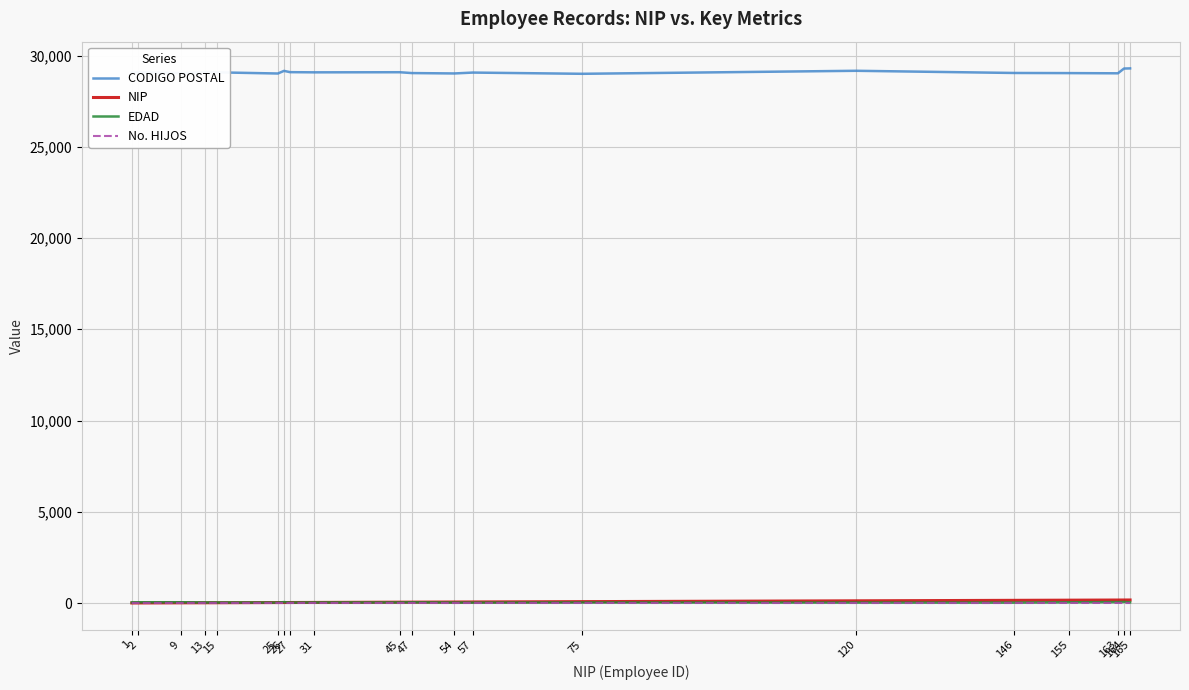

What is the sum of all NIP values?

1340